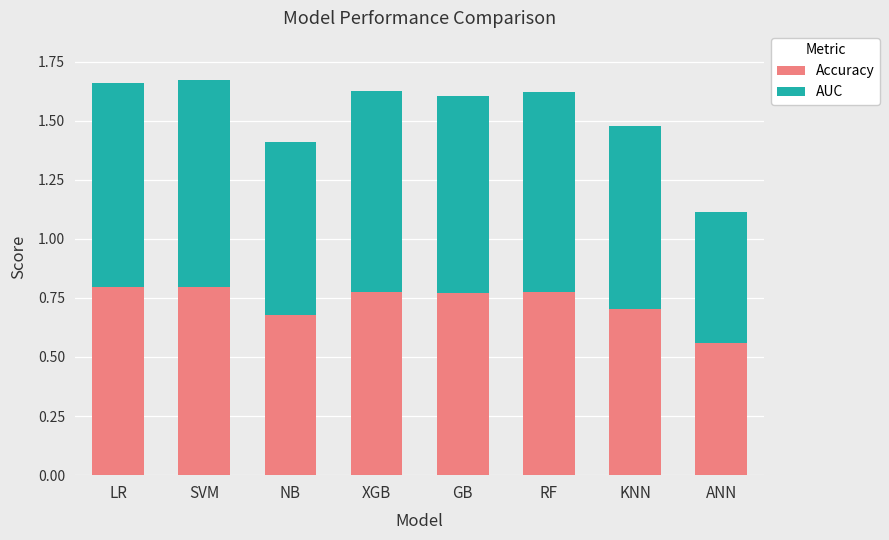

Count the Accuracy values in the range 0 to 1.

8